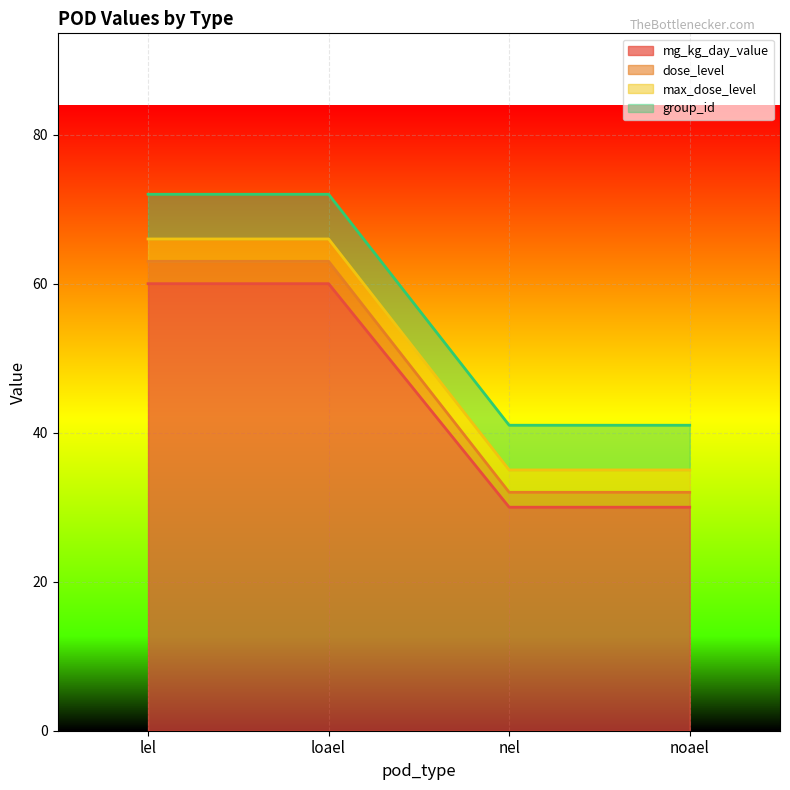

The value of dose_level at nel is 51. True or false?

False